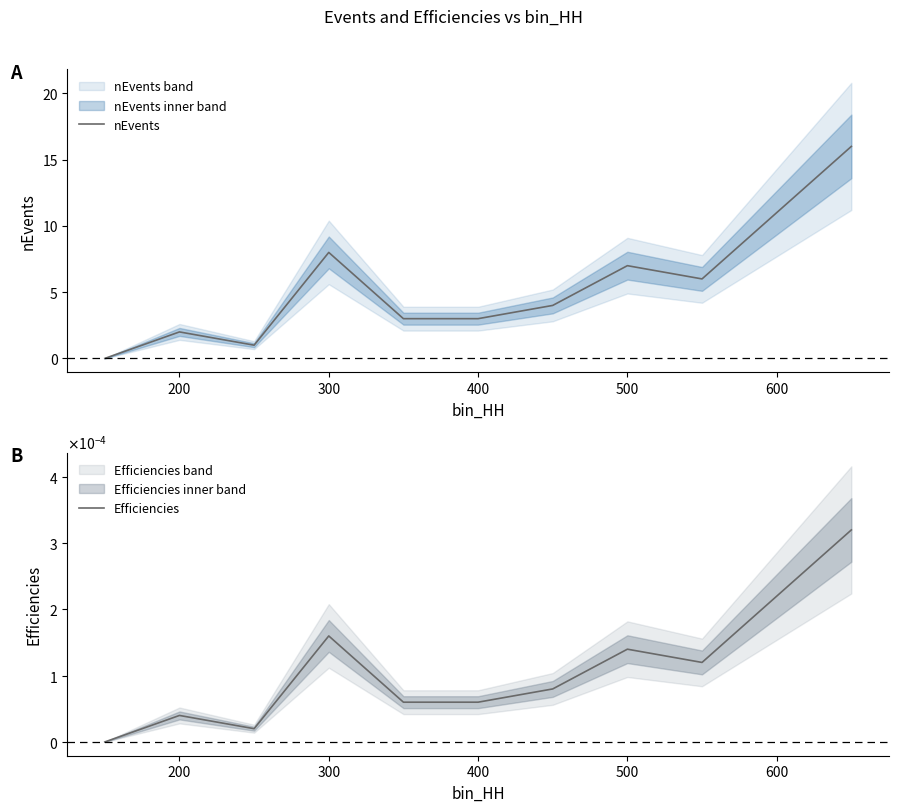

The nEvents series shows 1 at 200. True or false?

False